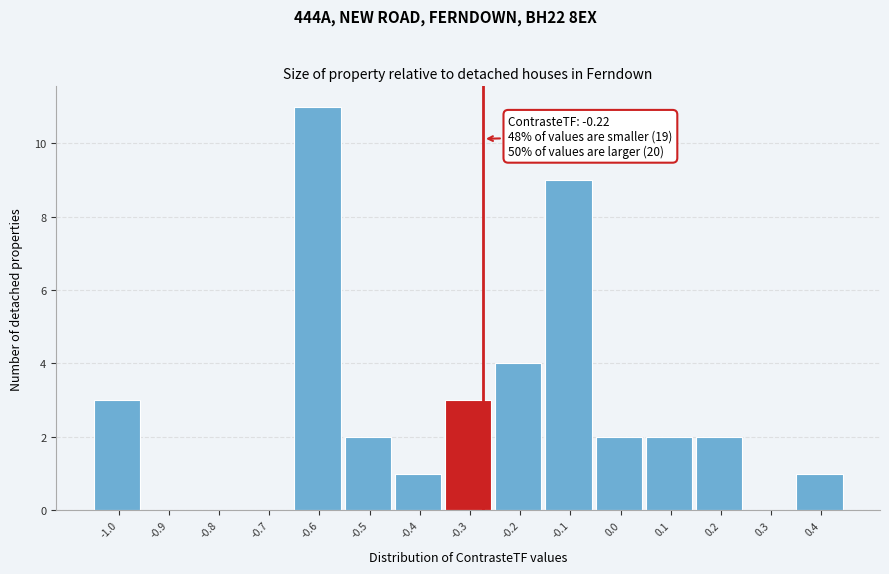

Reading left to right, list all the values displayed in this chart.

-1.0=3	-0.9=0	-0.8=0	-0.7=0	-0.6=11	-0.5=2	-0.4=1	-0.3=3	-0.2=4	-0.1=9	0.0=2	0.1=2	0.2=2	0.3=0	0.4=1